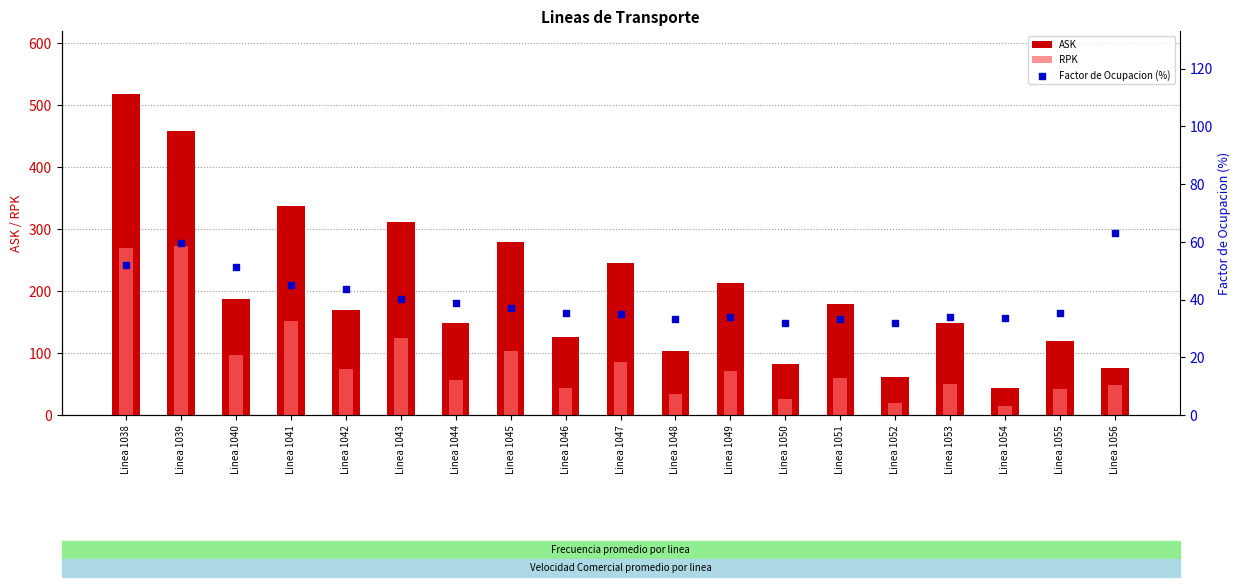

Which series has the largest total across all categories?

ASK